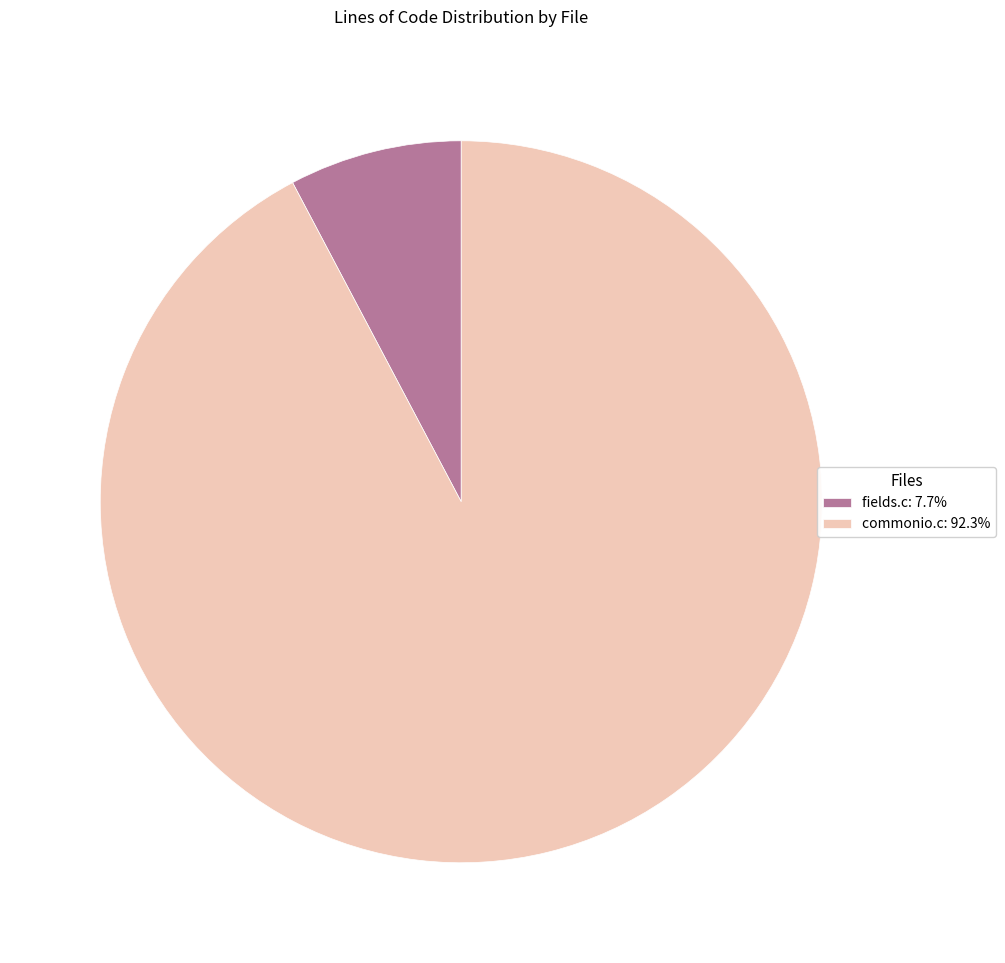

Approximately how many times larger is the value at fields.c compared to commonio.c?

0.1